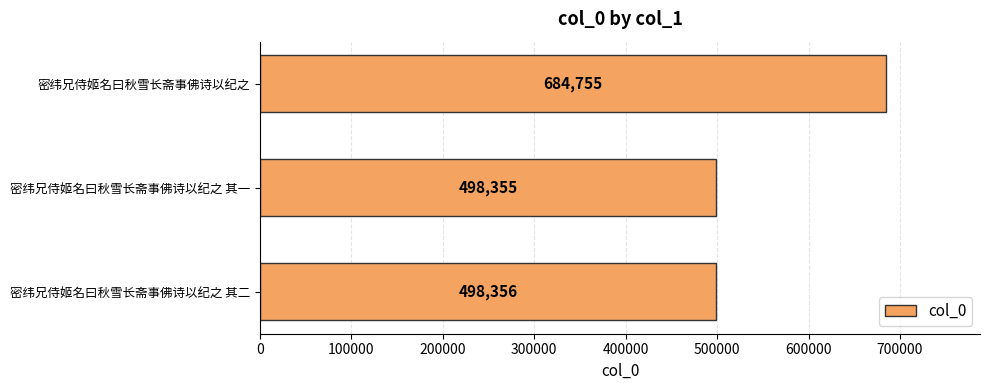

What is the ratio of the value at 密纬兄侍姬名曰秋雪长斋事佛诗以纪之 其二 to the value at 密纬兄侍姬名曰秋雪长斋事佛诗以纪之 其一?

1.0